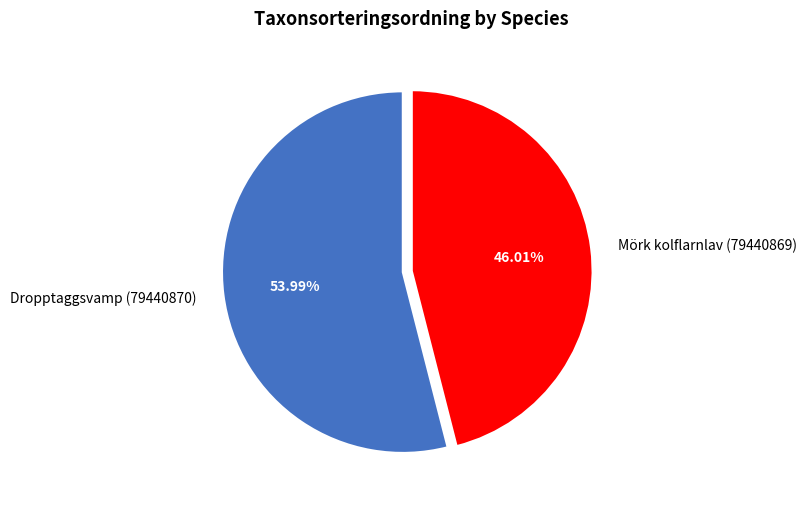

What is the ratio of the value at Mörk kolflarnlav (79440869) to the value at Dropptaggsvamp (79440870)?

0.9